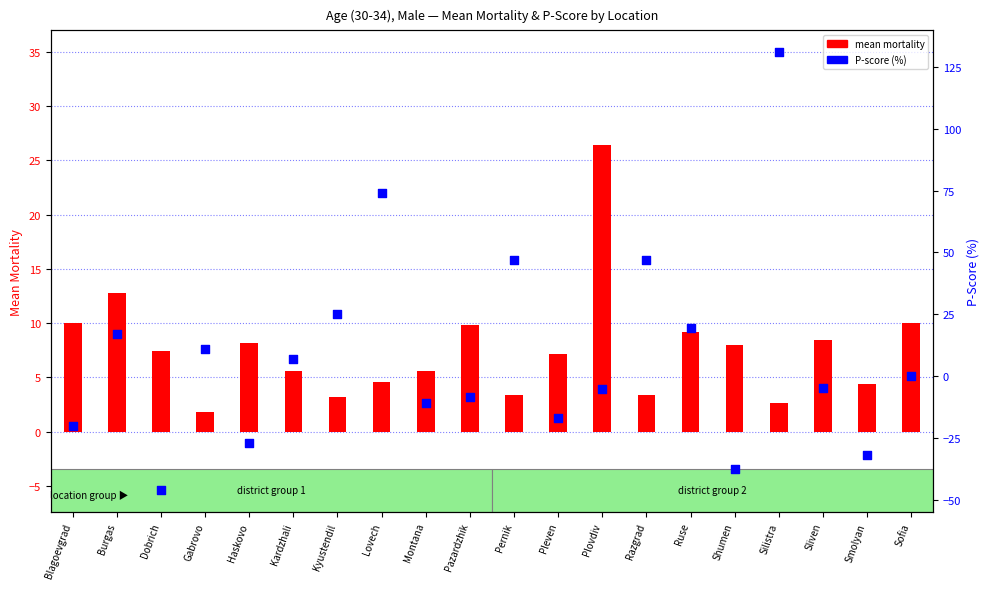

At which category is the sum across all series the highest?

Silistra